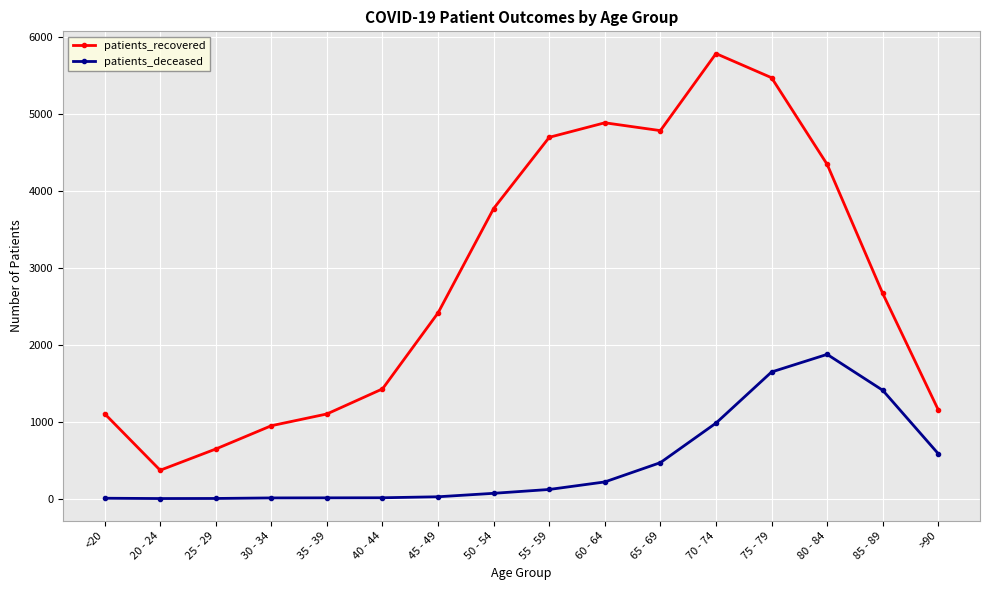

What is the difference between the highest and lowest values at 40 - 44?

1416